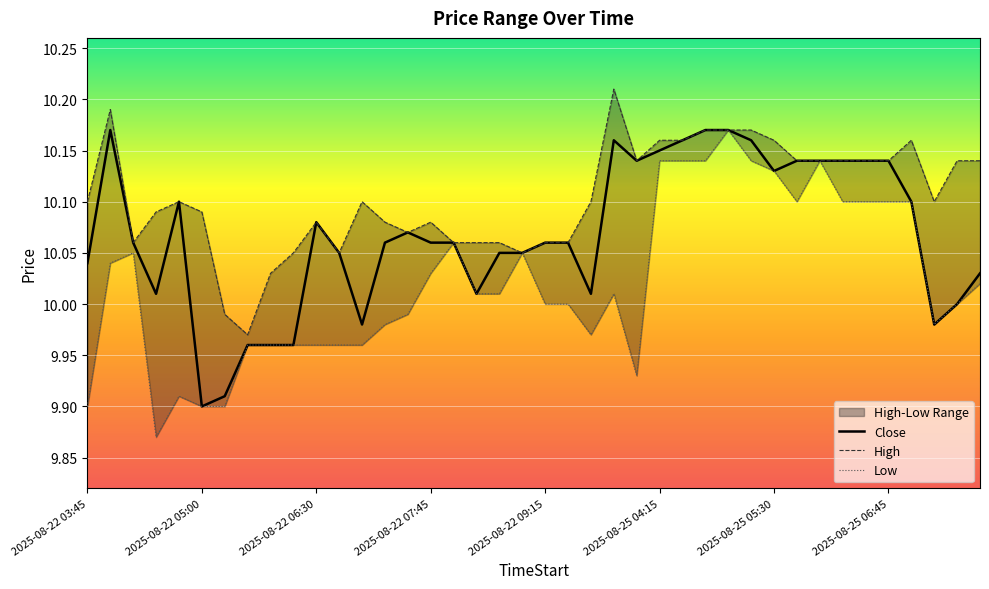

What is the difference between the maximum and second lowest values in the High series?

0.2